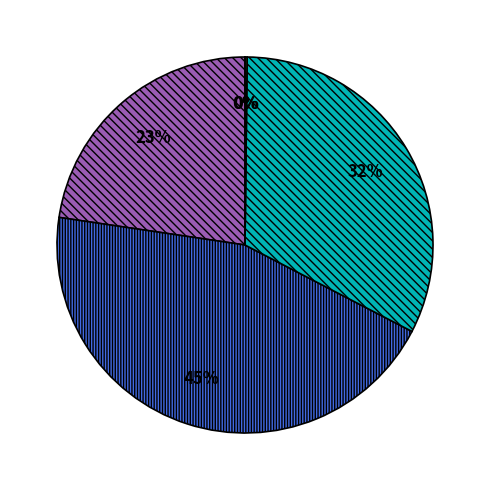

To the nearest percent, what is the average slice percentage?

20%